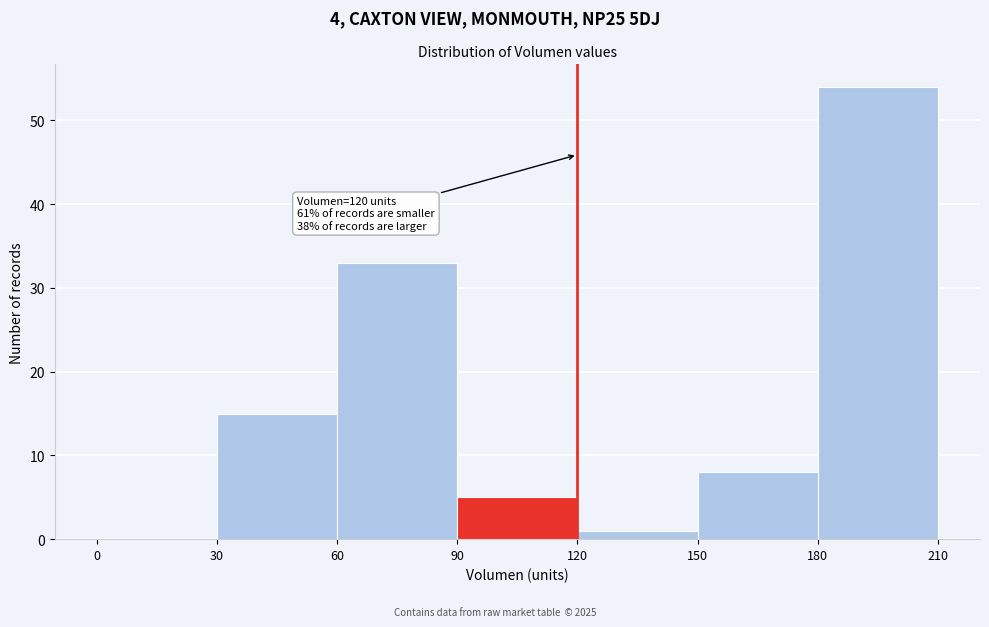

Over which range of the x-axis is the bar tallest?

180 to 210